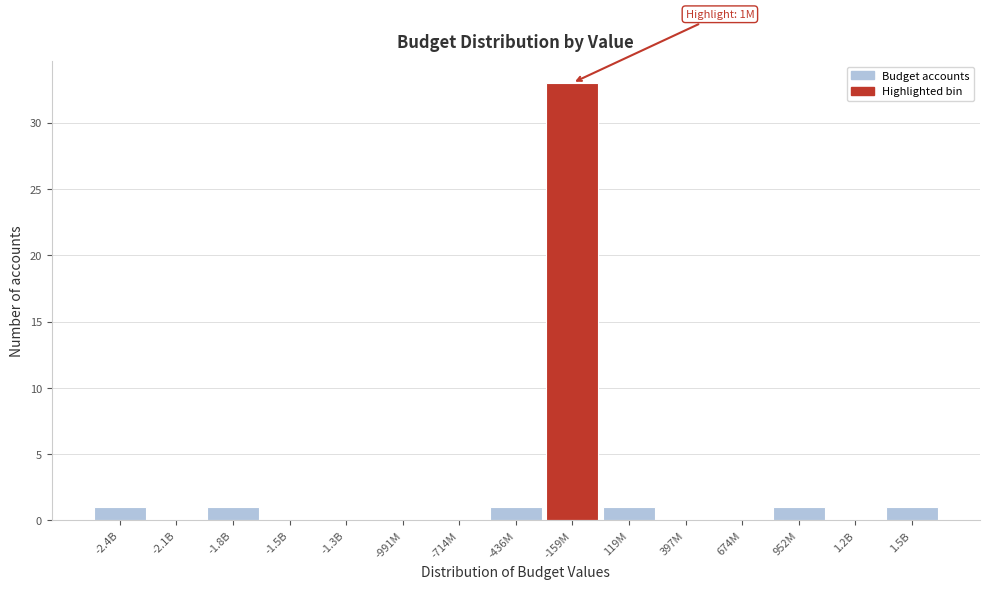

Reading left to right, transcribe all the data shown in this chart.

-2.4B=1	-2.1B=0	-1.8B=1	-1.5B=0	-1.3B=0	-991M=0	-714M=0	-436M=1	-159M=33	119M=1	397M=0	674M=0	952M=1	1.2B=0	1.5B=1